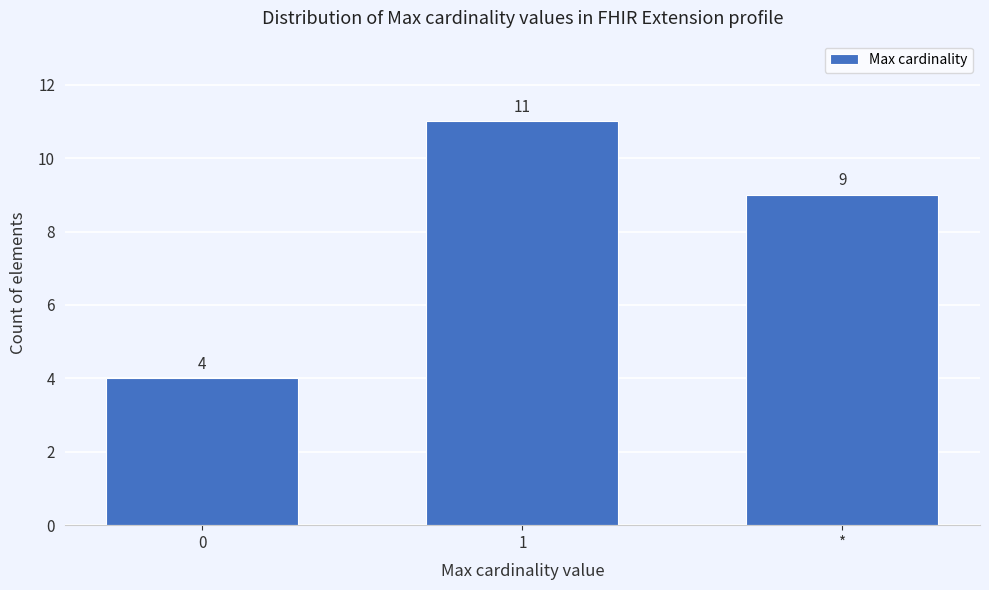

Reading left to right, extract all data points from this chart.

4	11	9